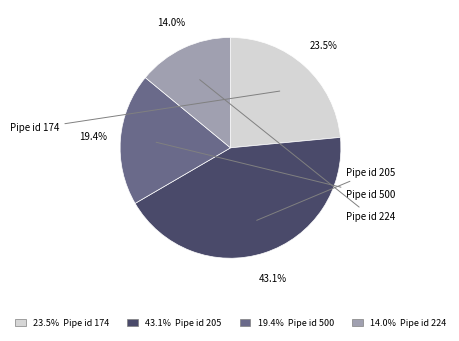

Count the number of slices in the pie.

4